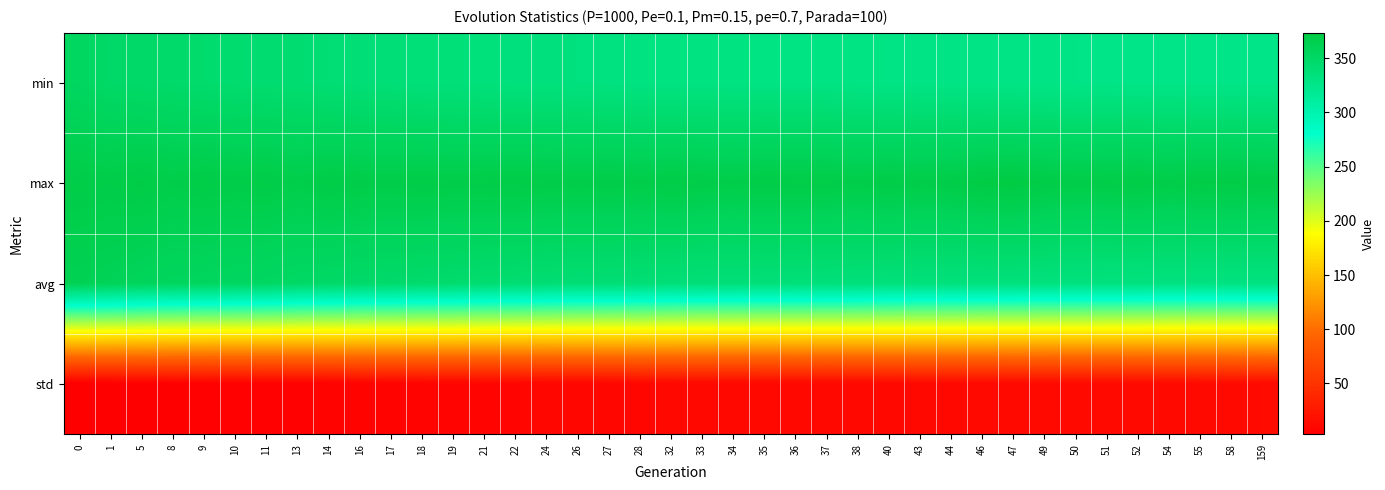

How many categories are shown in the chart?

39